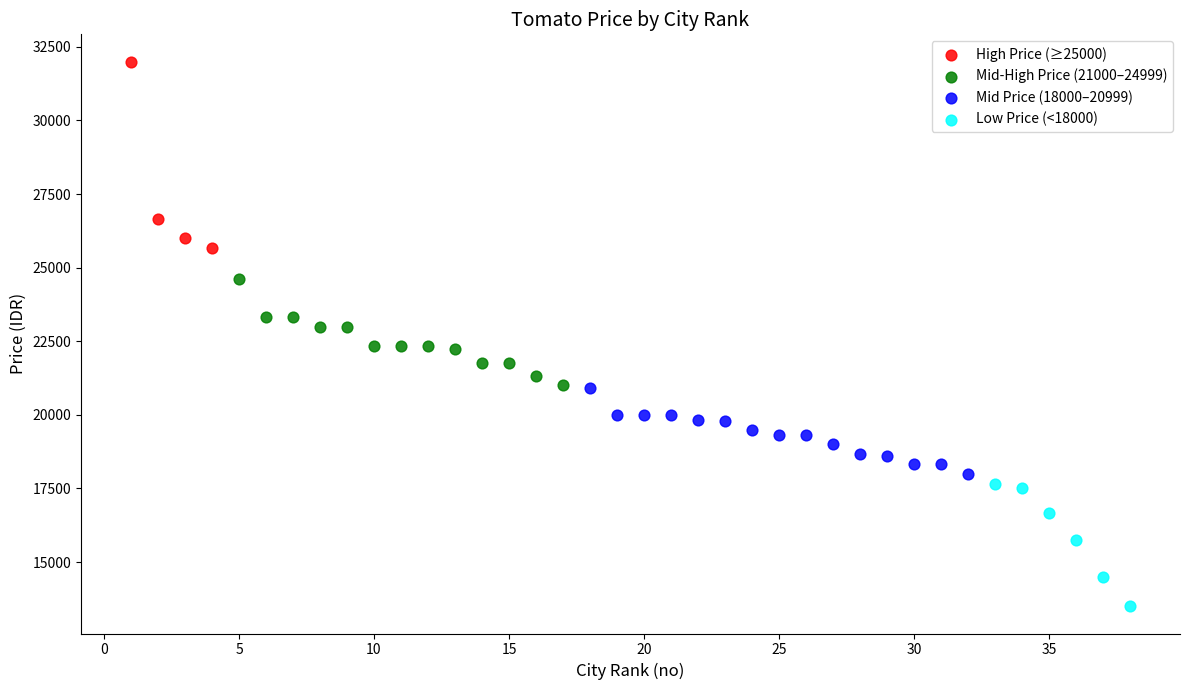

What are all the series names shown in the legend?

High Price (≥25000), Mid-High Price (21000–24999), Mid Price (18000–20999), Low Price (<18000)